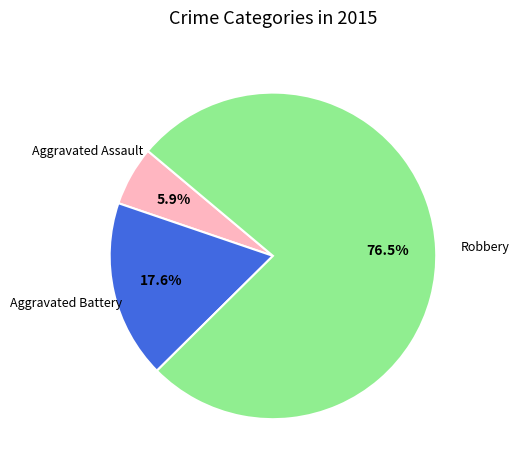

Does any single category account for the majority?

Yes